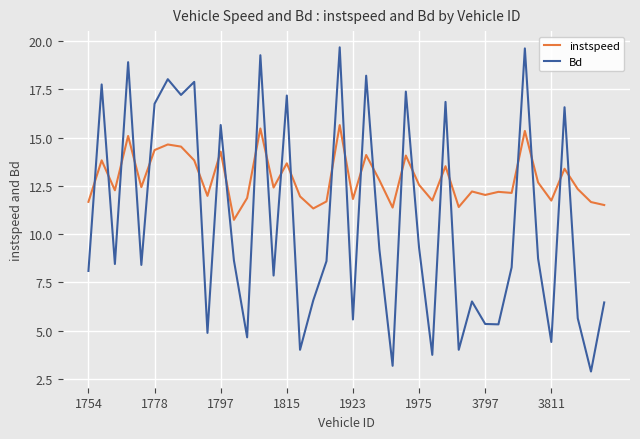

What are all the series names shown in the legend?

instspeed, Bd